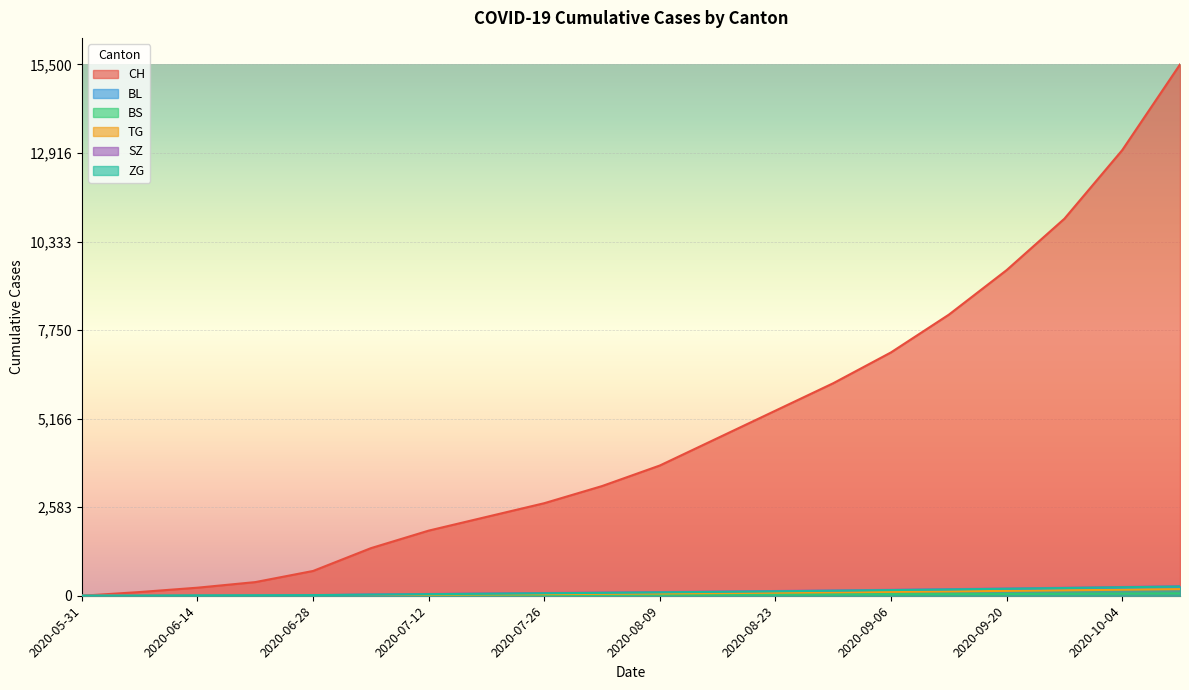

How many data points in BL are above 80?

9